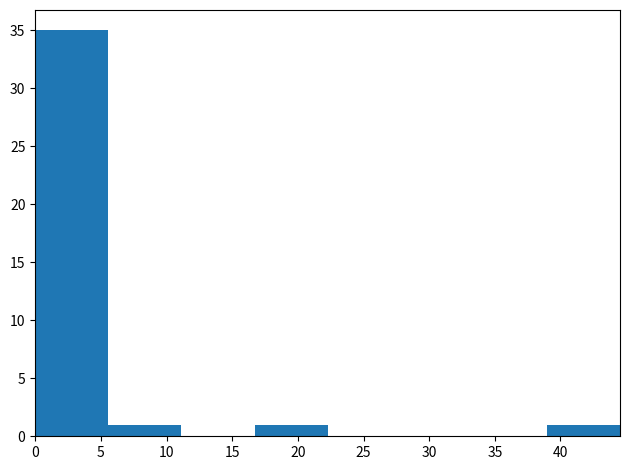

Reading left to right, transcribe this chart: for each bar, give the range it covers on the x-axis and its height. Neither the bar edges nor the heights are printed on the chart, so give them approximately, as read against the axes.

0.0 to 5.5: 35
5.5 to 11.0: 1
11.0 to 16.5: 0
16.5 to 22.5: 1
22.5 to 28.0: 0
28.0 to 33.5: 0
33.5 to 39.0: 0
39.0 to 44.5: 1